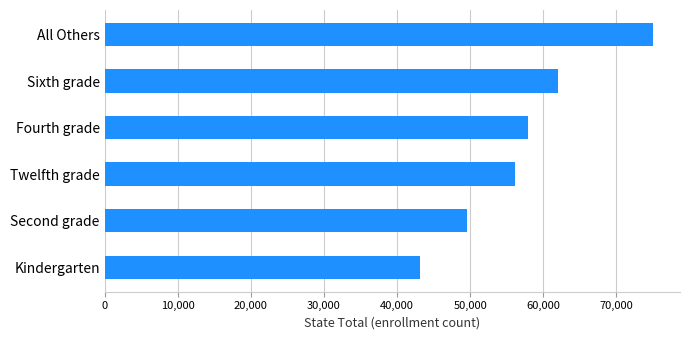

At which category does the chart reach its peak across all series?

All Others